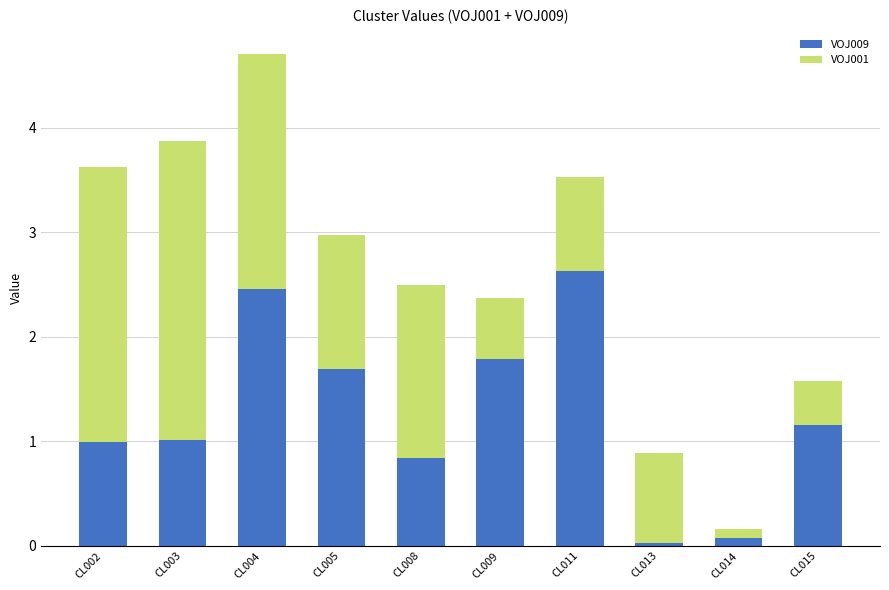

True or false: VOJ009 has a value of 2.5 at CL004.

True